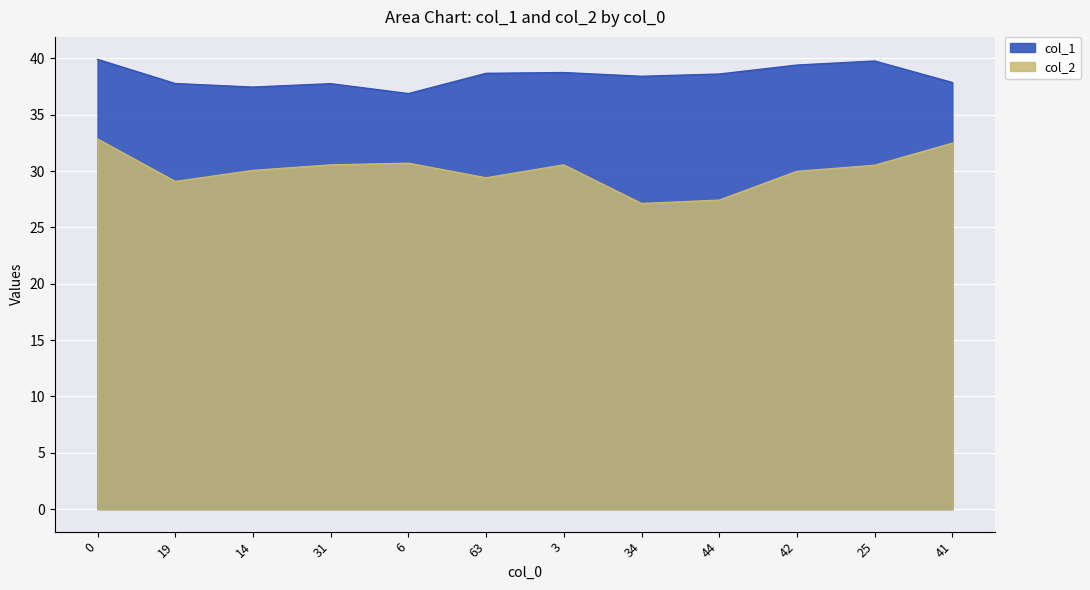

What is the label of the 9th point from the right?

31